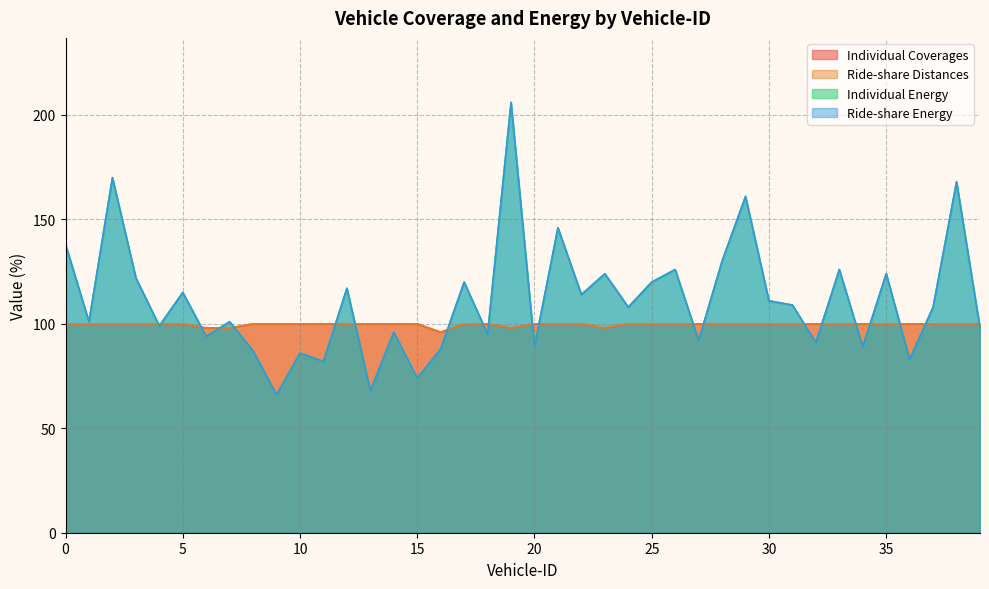

How many categories are shown in the chart?

40